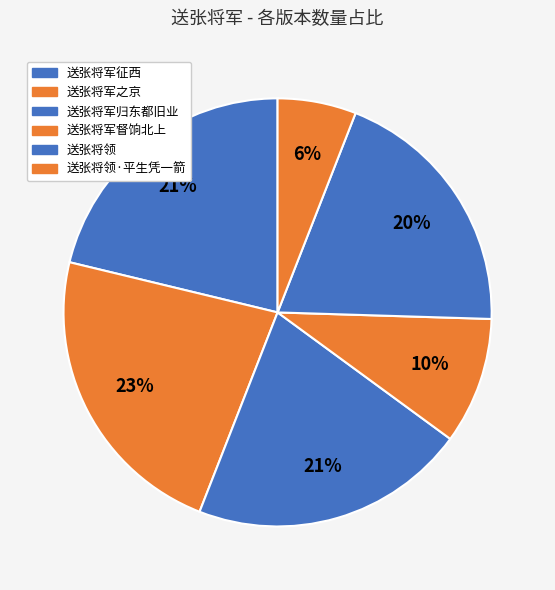

How many segments does this pie chart have?

6